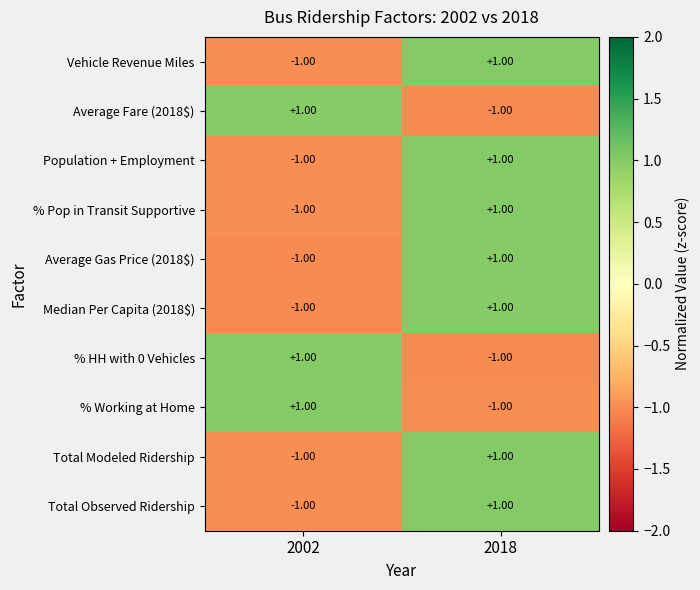

Rank the categories by Population + Employment value from lowest to highest.

2002, 2018